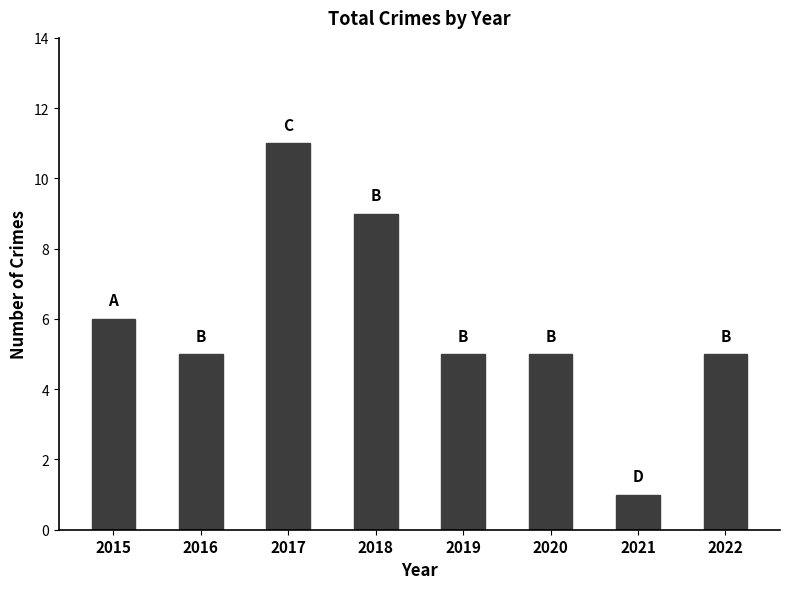

What is the difference between the maximum and minimum values?

10